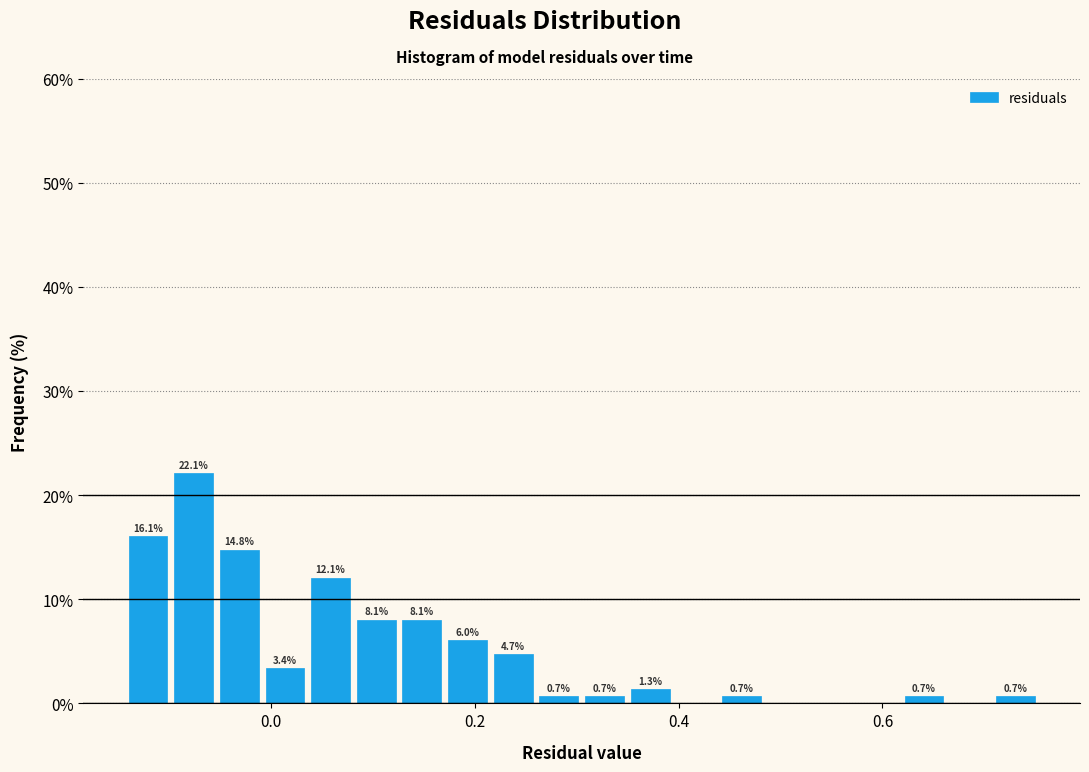

Around what value on the x-axis is the tallest bar? Give the approximate position of its centre, as read against the axis.

-0.08